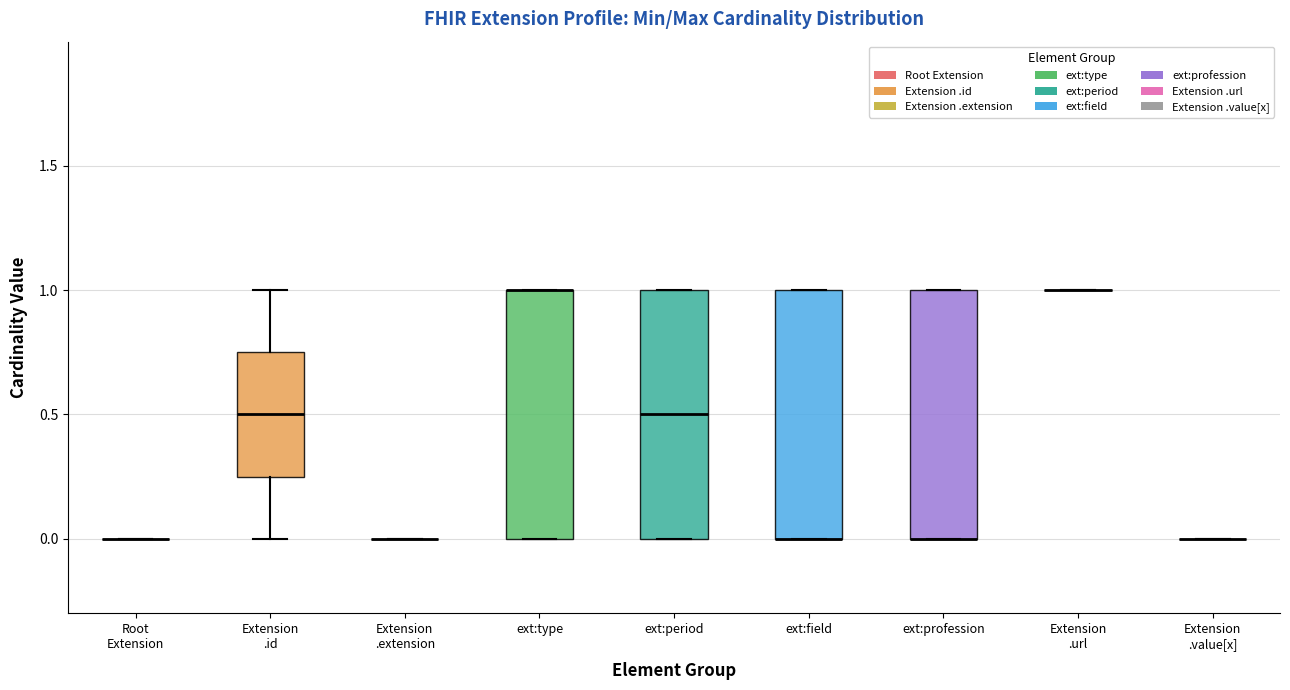

Reading left to right, read every box against the y-axis: the position of its median line, the range the box covers, and the ends of its whiskers. The values are not printed on the chart, so give them approximately, as read against the axis.

Root Extension: box collapsed to a line at 0.00, whiskers 0.00 to 0.00
Extension .id: median 0.50, box 0.25 to 0.75, whiskers 0.00 to 1.00
Extension .extension: box collapsed to a line at 0.00, whiskers 0.00 to 0.00
ext:type: median 1.00 (drawn on the box's upper edge), box 0.00 to 1.00, whiskers 0.00 to 1.00
ext:period: median 0.50, box 0.00 to 1.00, whiskers 0.00 to 1.00
ext:field: median 0.00 (drawn on the box's lower edge), box 0.00 to 1.00, whiskers 0.00 to 1.00
ext:profession: median 0.00 (drawn on the box's lower edge), box 0.00 to 1.00, whiskers 0.00 to 1.00
Extension .url: box collapsed to a line at 1.00, whiskers 1.00 to 1.00
Extension .value[x]: box collapsed to a line at 0.00, whiskers 0.00 to 0.00